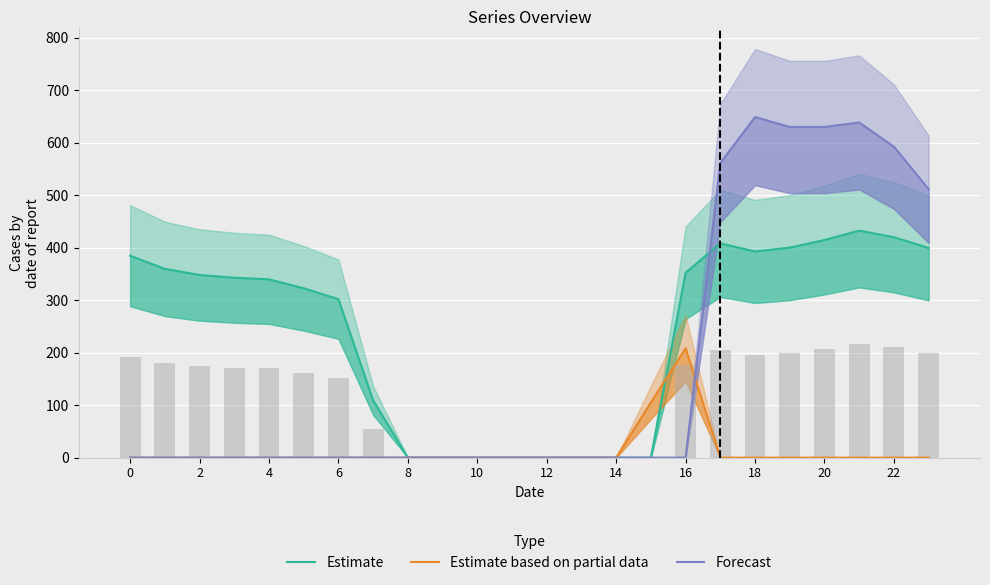

Rank the series by their average value, from lowest to highest.

Estimate based on partial data, Forecast, Estimate